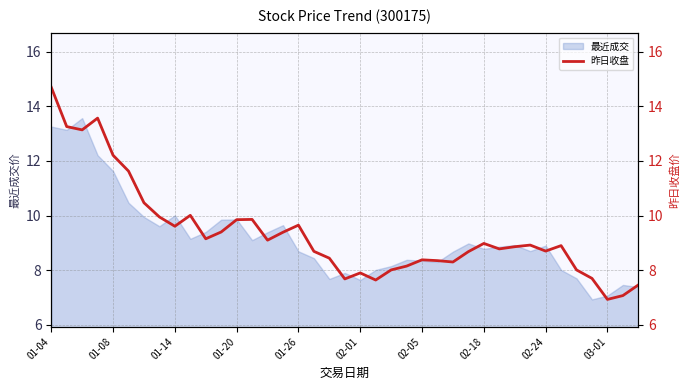

How many interior local valleys (lower than both neighbors) does the data have?

10